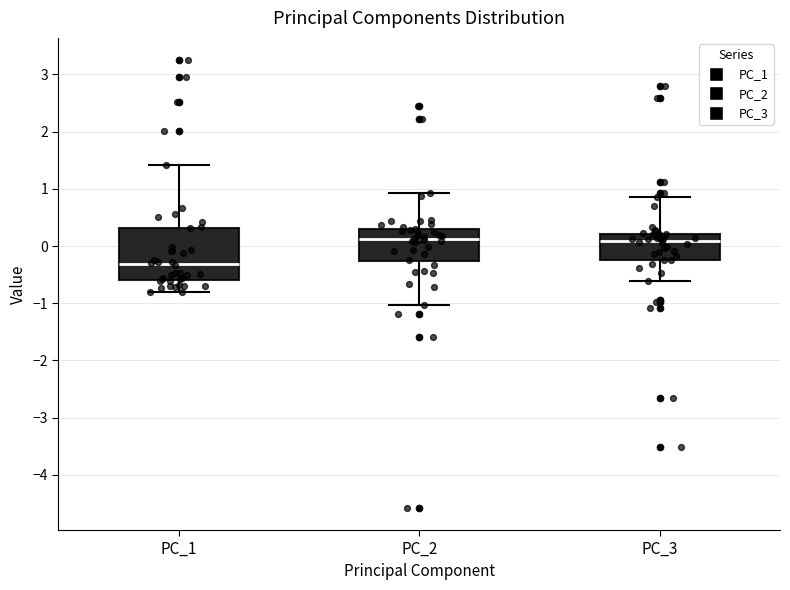

Reading left to right, transcribe this box plot: for each box, give where its median line is, the range the box spans, and where its two whiskers end, as read against the y-axis. The values are not printed on the chart, so give them approximately, as read against the axis.

PC_1: median -0.3, box -0.6 to 0.3, whiskers -0.8 to 1.4
PC_2: median 0.1, box -0.3 to 0.3, whiskers -1.0 to 0.9
PC_3: median 0.1, box -0.2 to 0.2, whiskers -0.6 to 0.9